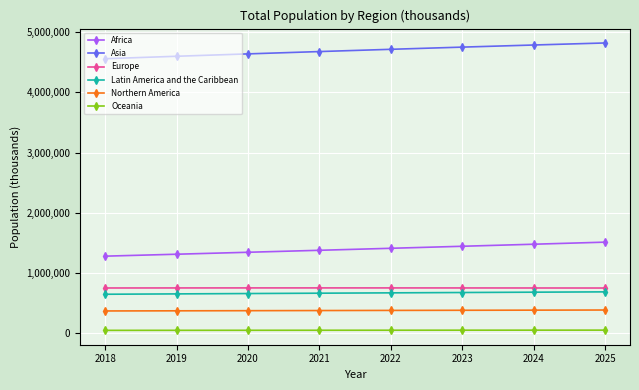

How many values in the Asia series are below 4717156?

4